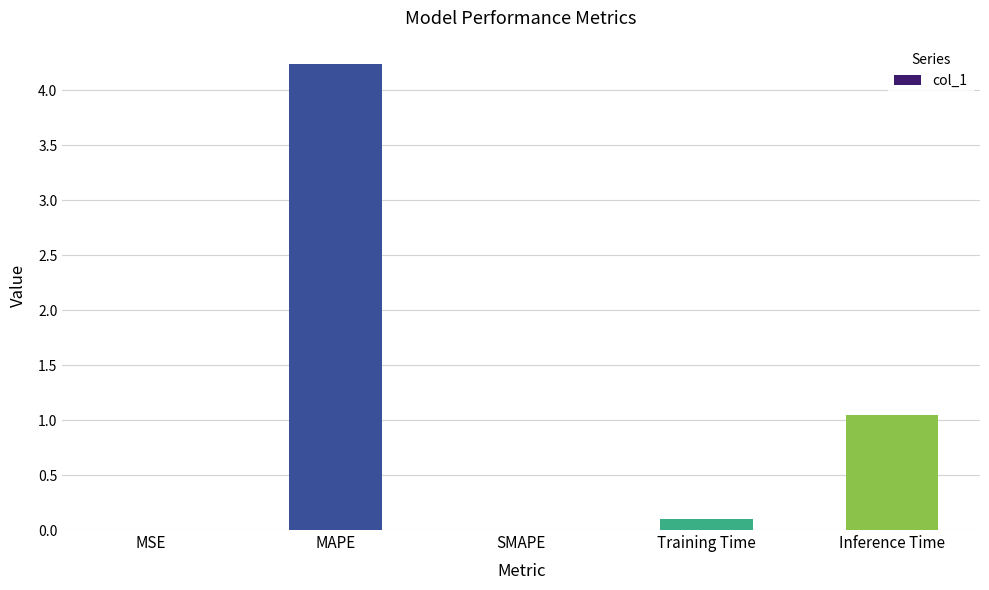

Which label corresponds to the largest value in the chart?

MAPE